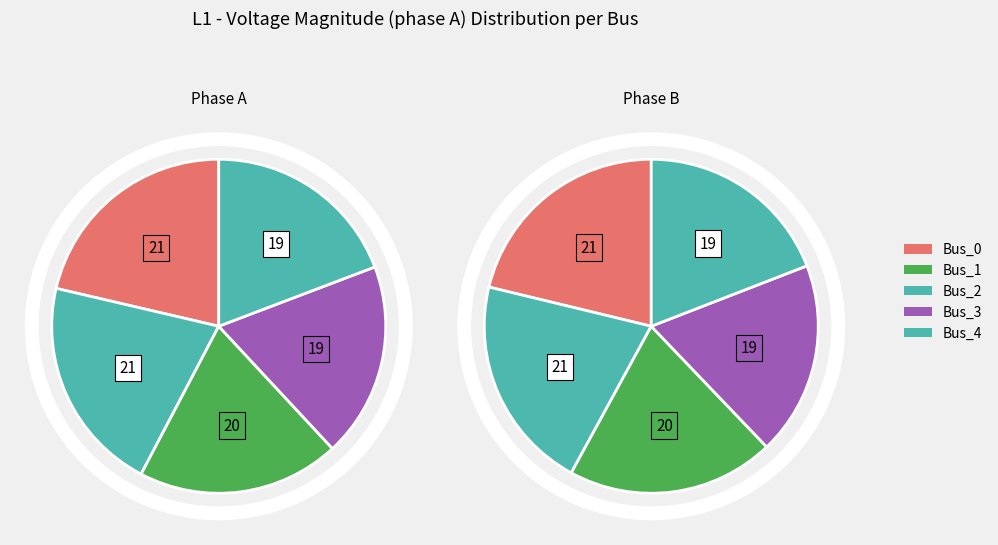

To the nearest percent, what portion does Bus_0 represent?

21%